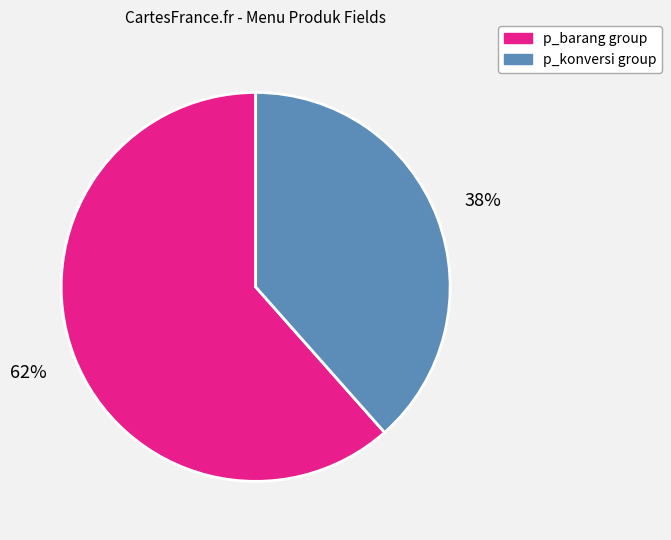

To the nearest percent, what is the average slice percentage?

50%